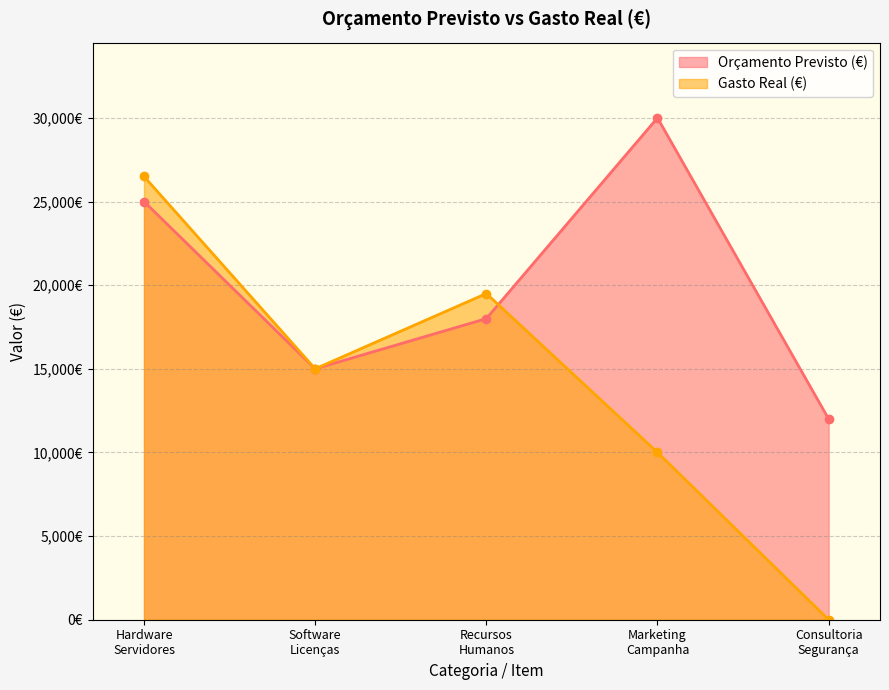

Which label corresponds to the largest value in the chart?

Marketing
Campanha